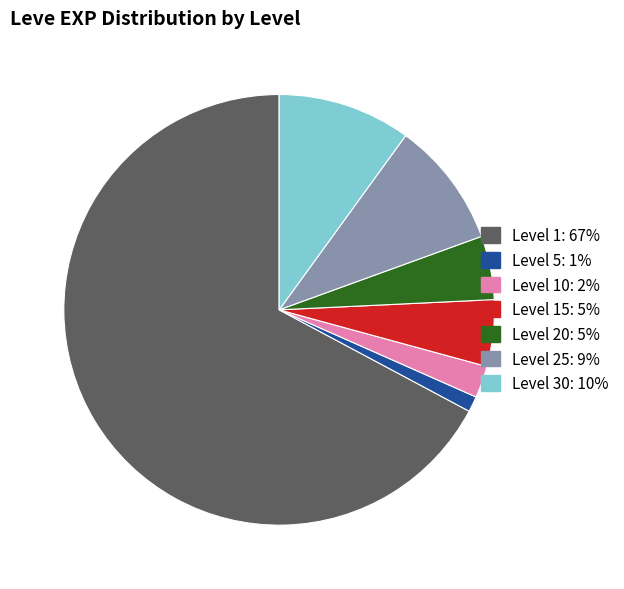

Is there any slice that represents more than half of the pie?

Yes